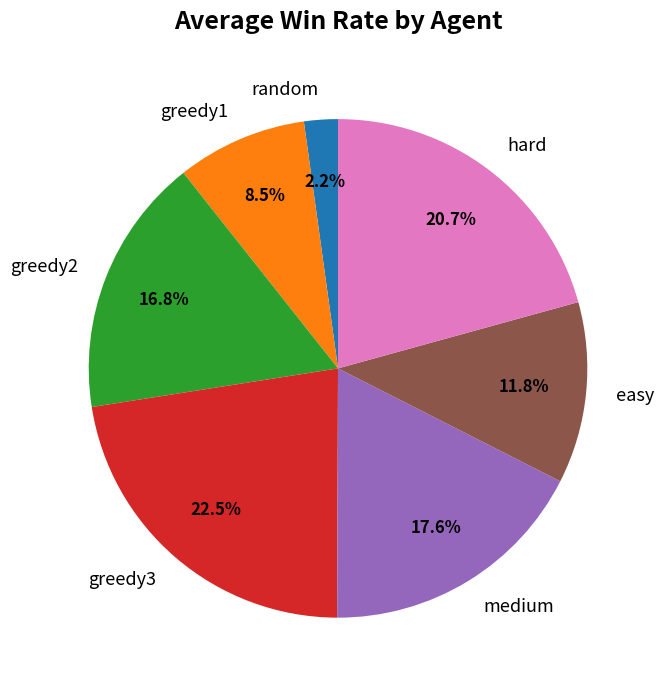

To the nearest percent, what portion does random represent?

2%